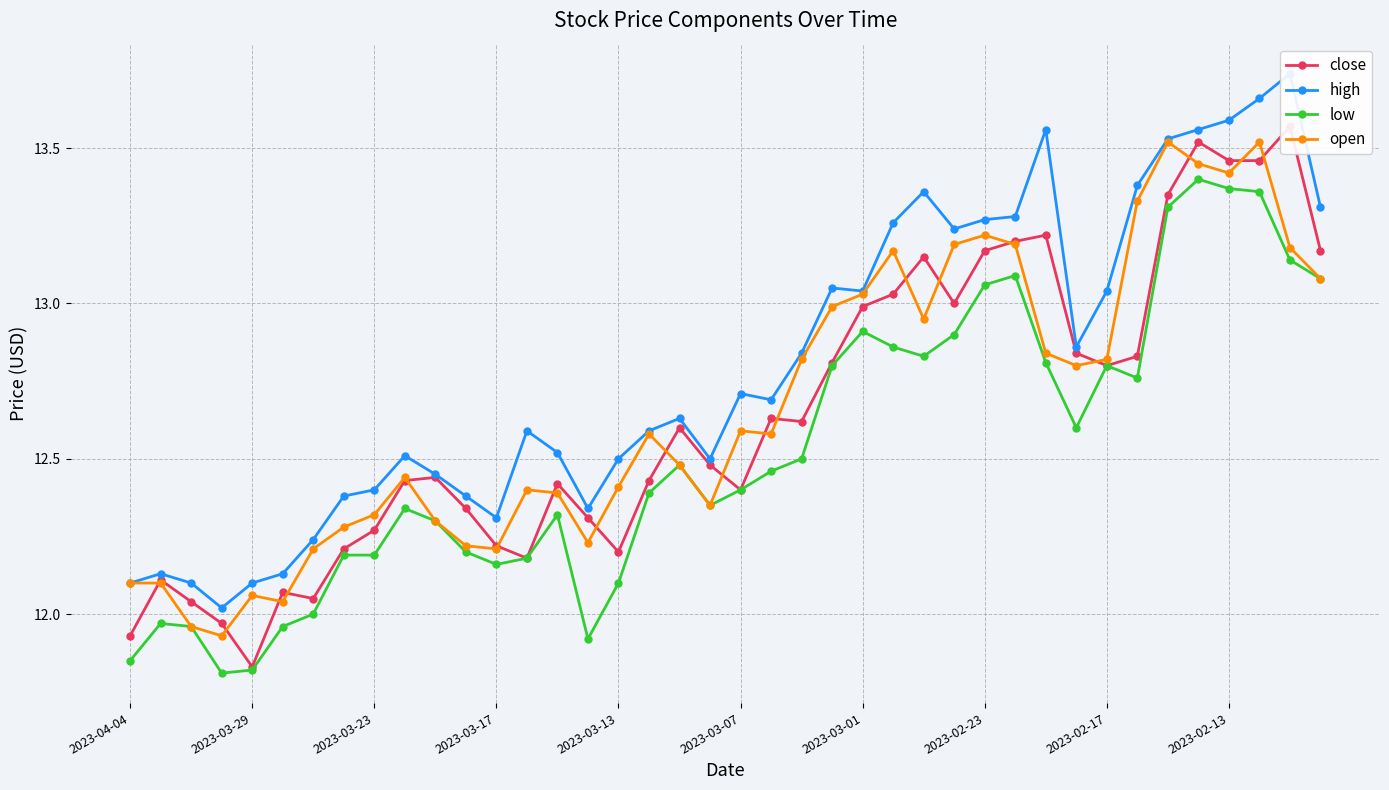

True or false: open has more than 1 points higher than both neighbors.

True